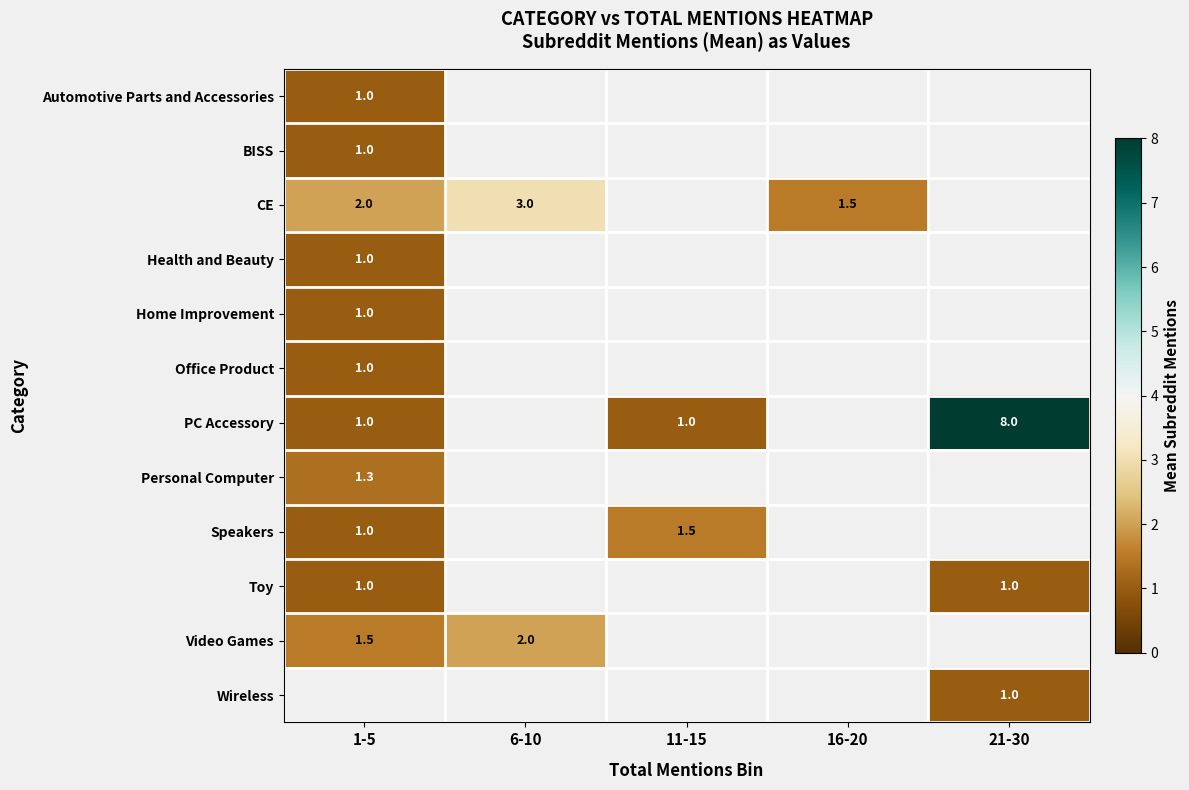

What is the difference between the CE values at 16-20 and 6-10?

1.5